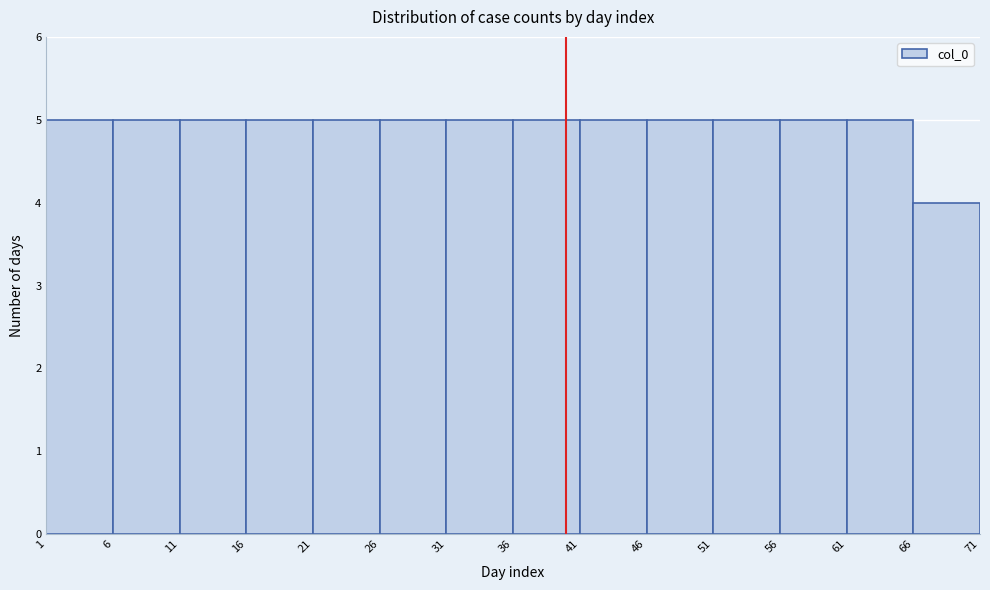

Reading left to right, list every bar in this chart as the range it spans on the x-axis followed by its height. The values are not printed on the chart, so give them approximately, as read against the axis.

1 to 6: 5
6 to 11: 5
11 to 16: 5
16 to 21: 5
21 to 26: 5
26 to 31: 5
31 to 36: 5
36 to 41: 5
41 to 46: 5
46 to 51: 5
51 to 56: 5
56 to 61: 5
61 to 66: 5
66 to 71: 4